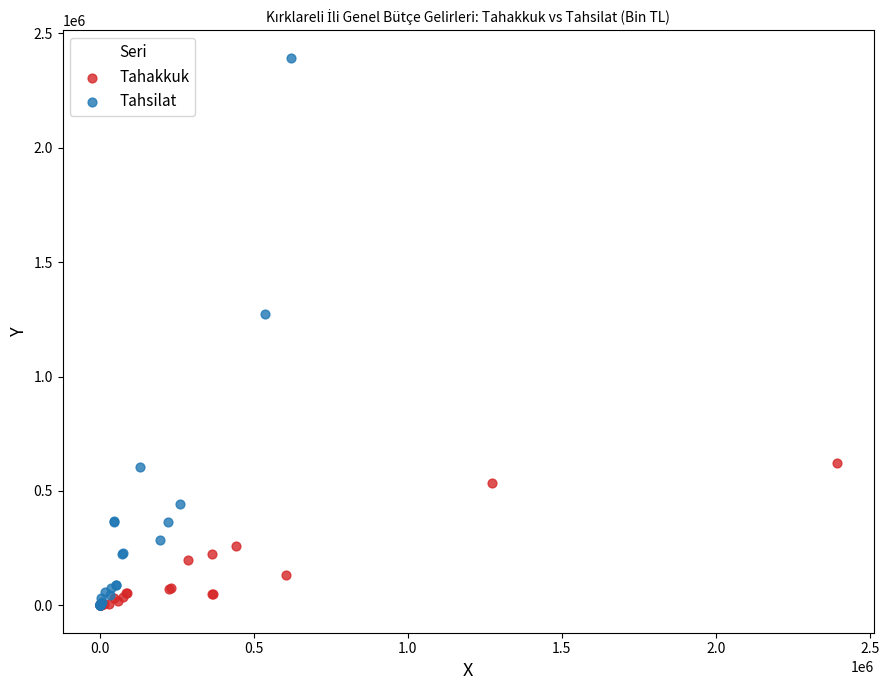

Which series contains the highest Y value?

Tahsilat